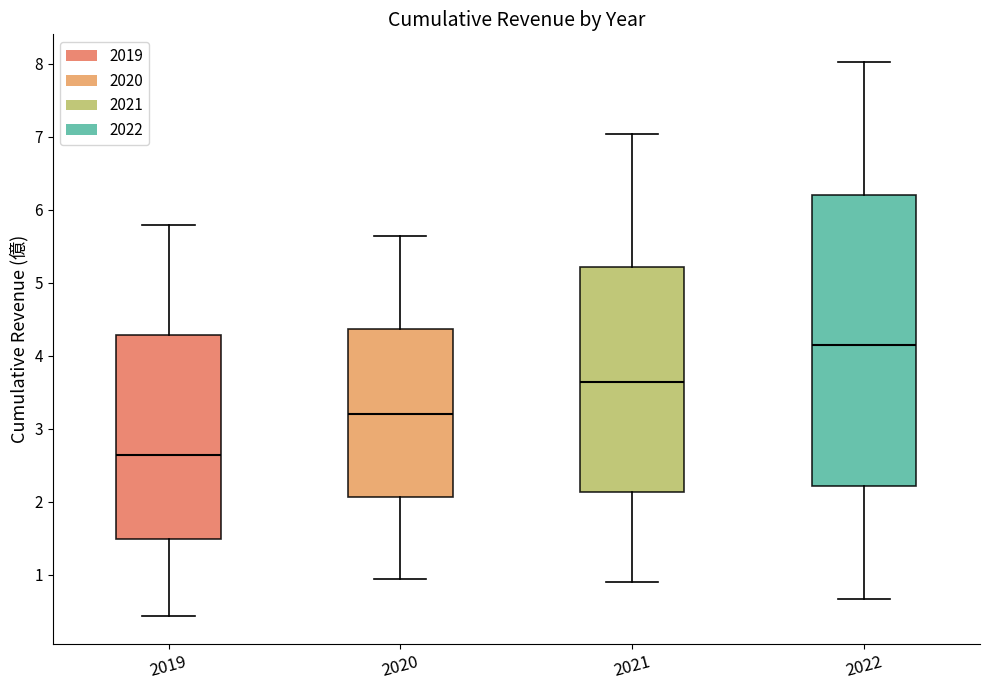

Reading left to right, transcribe this box plot: for each box, give where its median line is, the range the box spans, and where its two whiskers end, as read against the y-axis. The values are not printed on the chart, so give them approximately, as read against the axis.

2019: median 2.6, box 1.5 to 4.3, whiskers 0.4 to 5.8
2020: median 3.2, box 2.1 to 4.4, whiskers 0.9 to 5.6
2021: median 3.6, box 2.1 to 5.2, whiskers 0.9 to 7.0
2022: median 4.2, box 2.2 to 6.2, whiskers 0.7 to 8.0